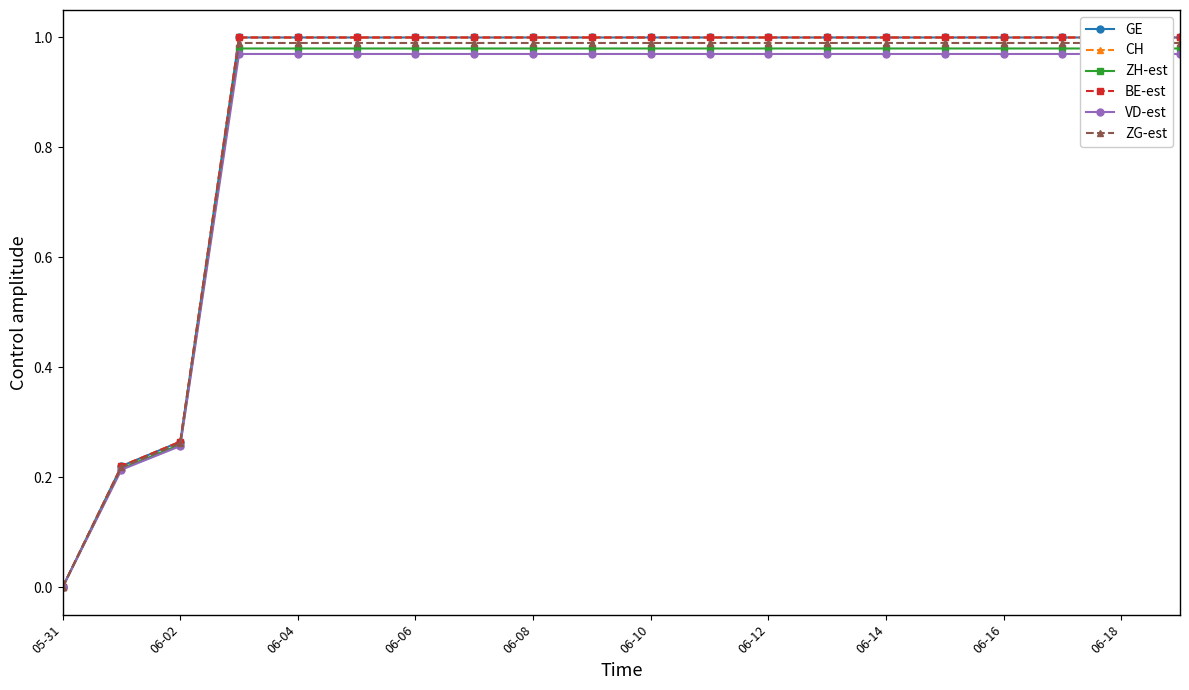

True or false: GE and ZG-est cross at least once.

False